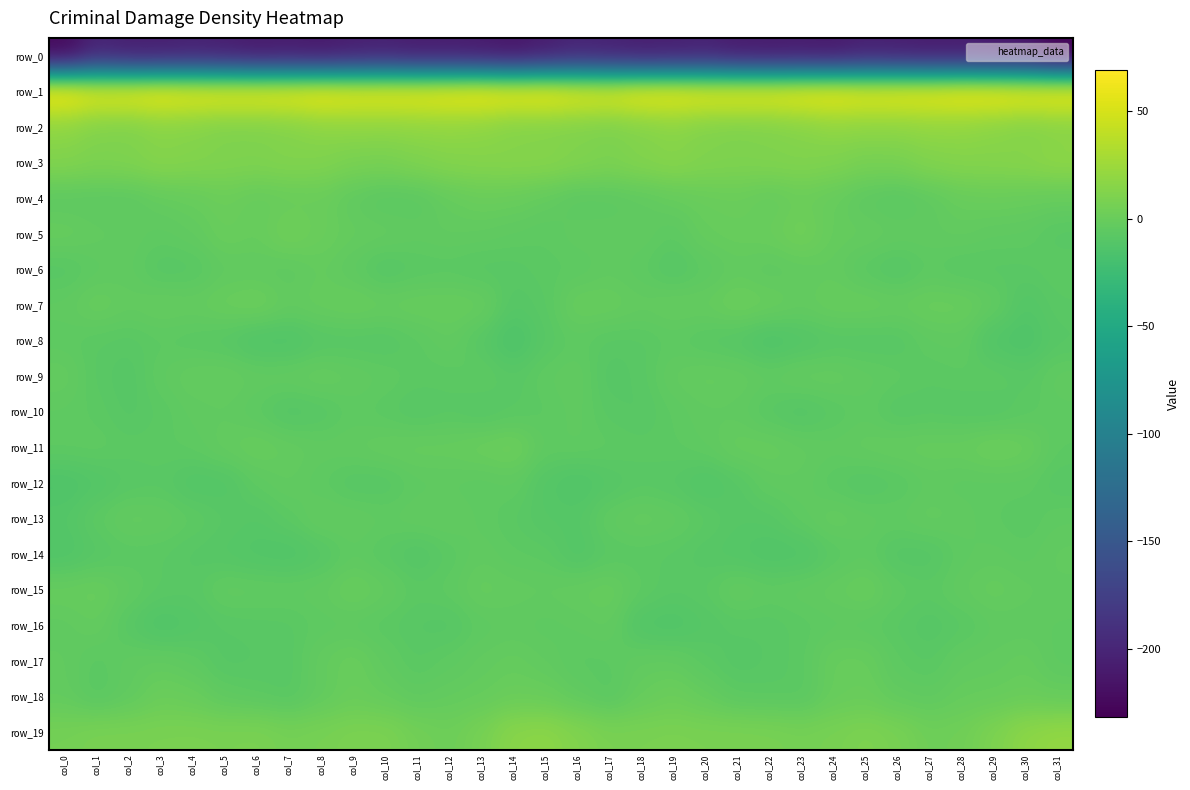

What is the difference between the second highest and second lowest values in the row_16 series?

9.9